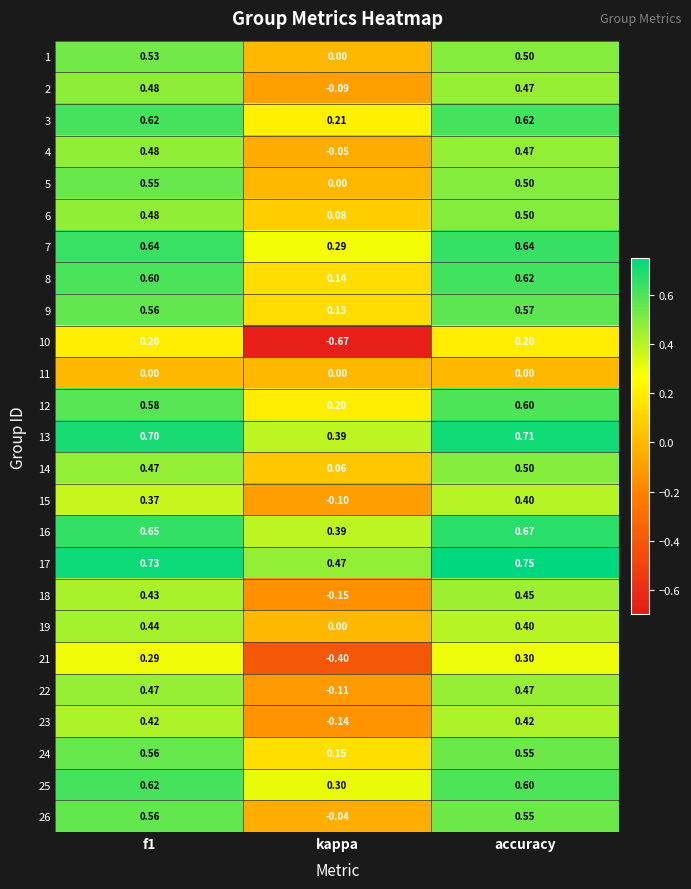

Which series has the largest total across all categories?

17